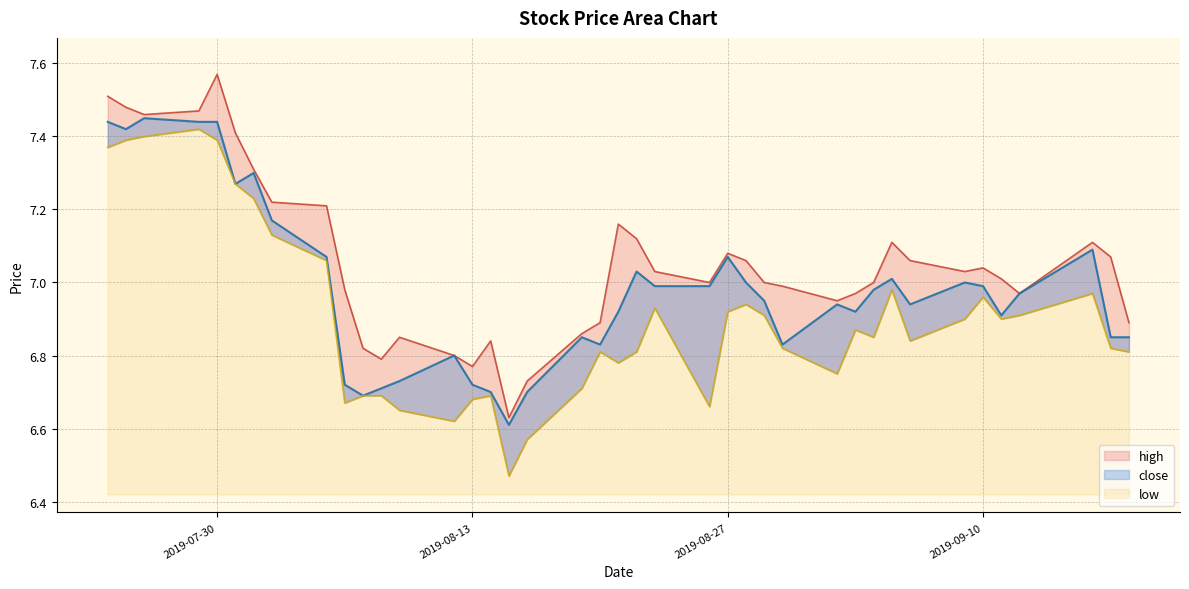

True or false: high and low intersect in this chart.

False